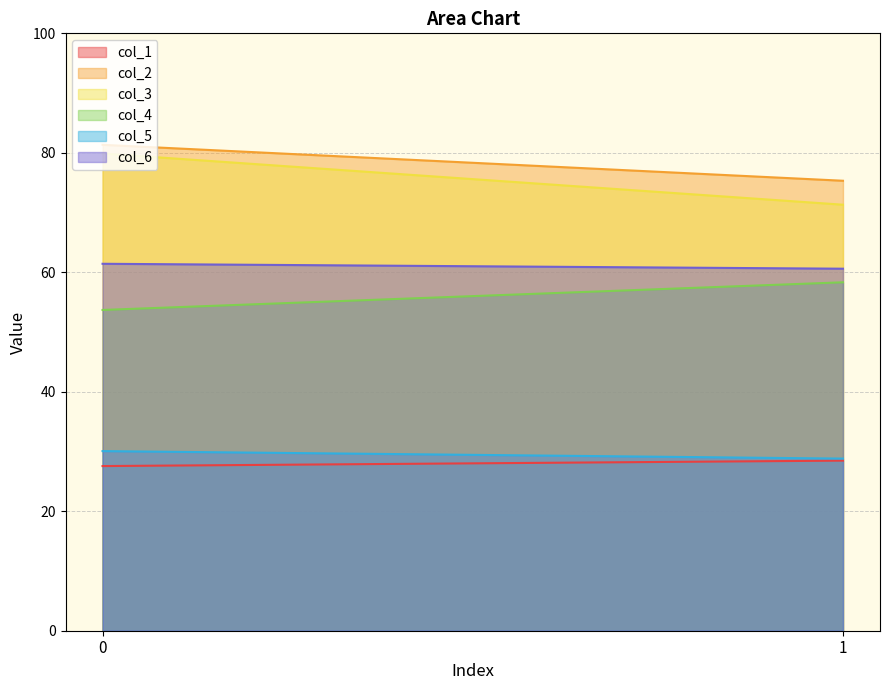

Rank the categories by col_2 value from highest to lowest.

0, 1